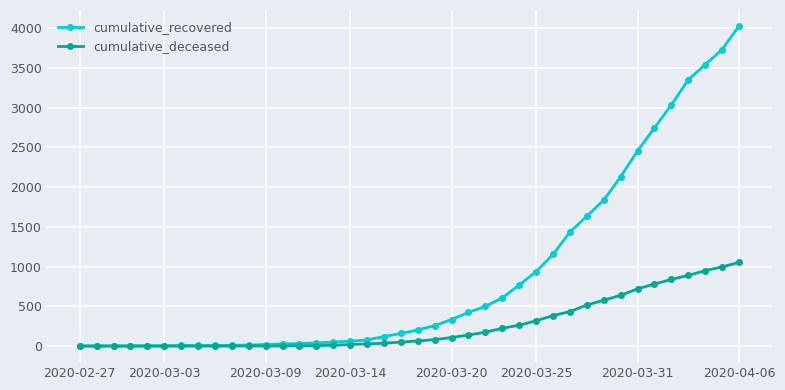

What are all the series names shown in the legend?

cumulative_recovered, cumulative_deceased